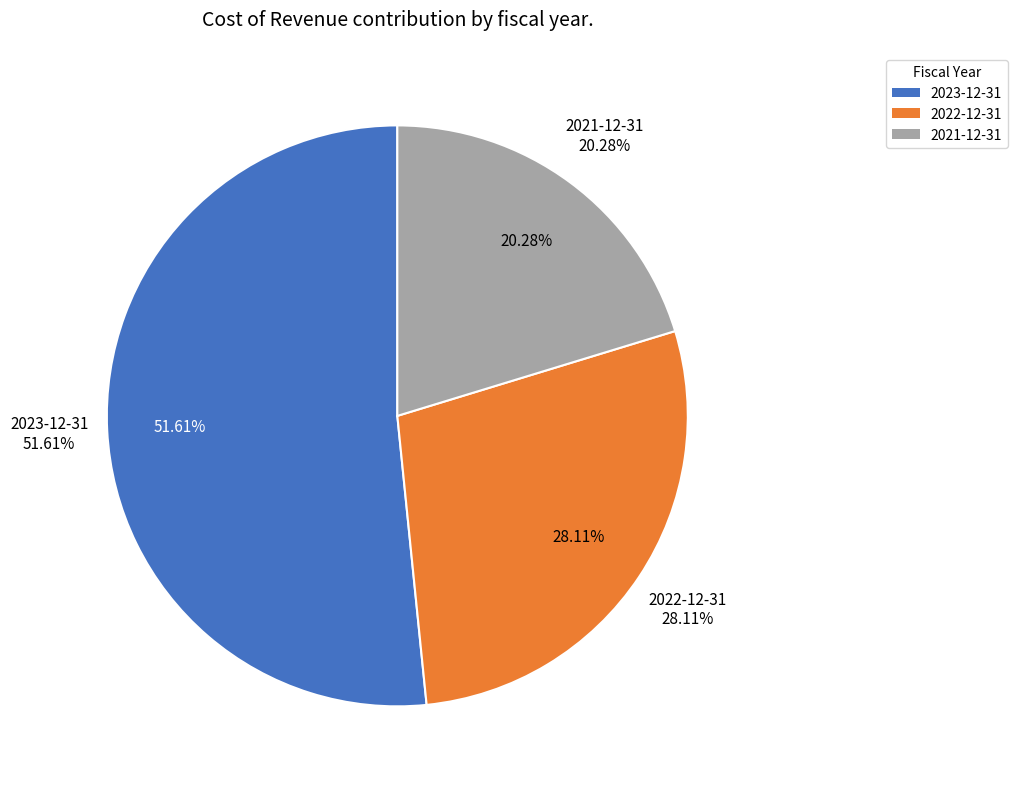

True or false: 2023-12-31 accounts for 39% of the total.

False